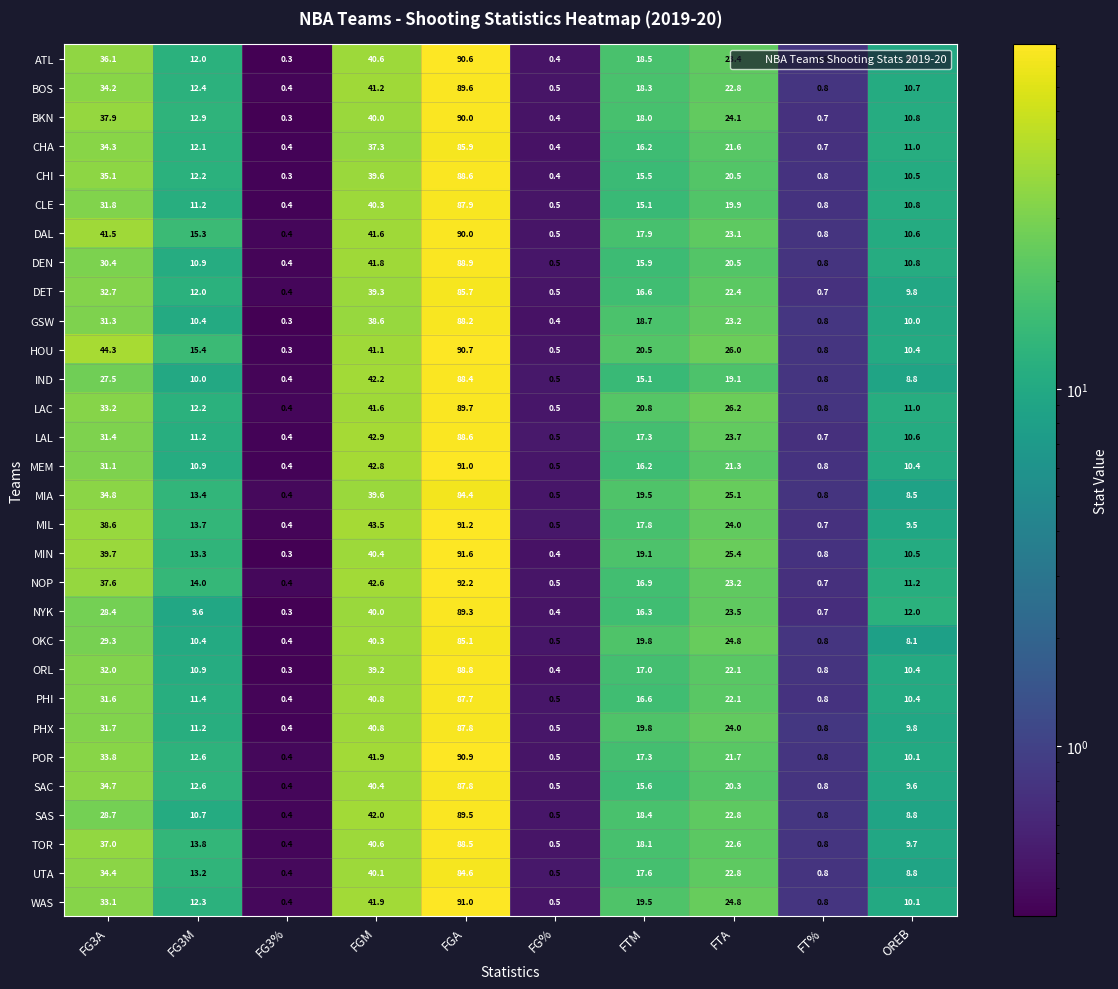

What is the difference between the highest and lowest values at FG3A?

16.8